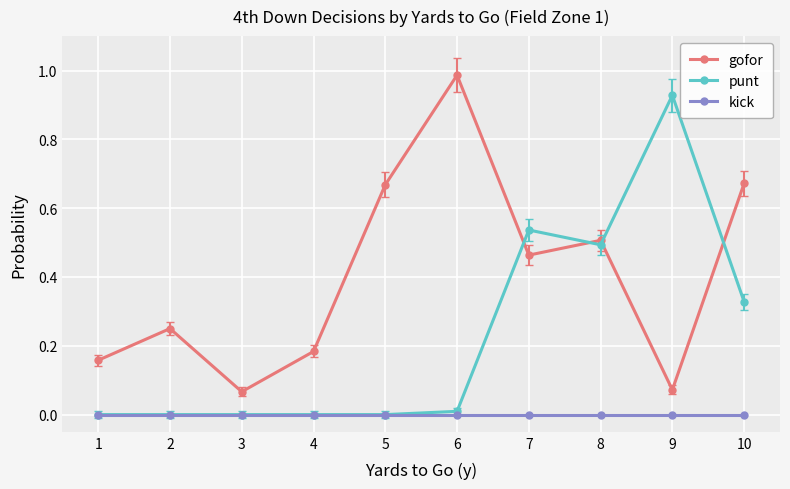

Which series ends up on top after the final intersection of gofor and punt?

gofor